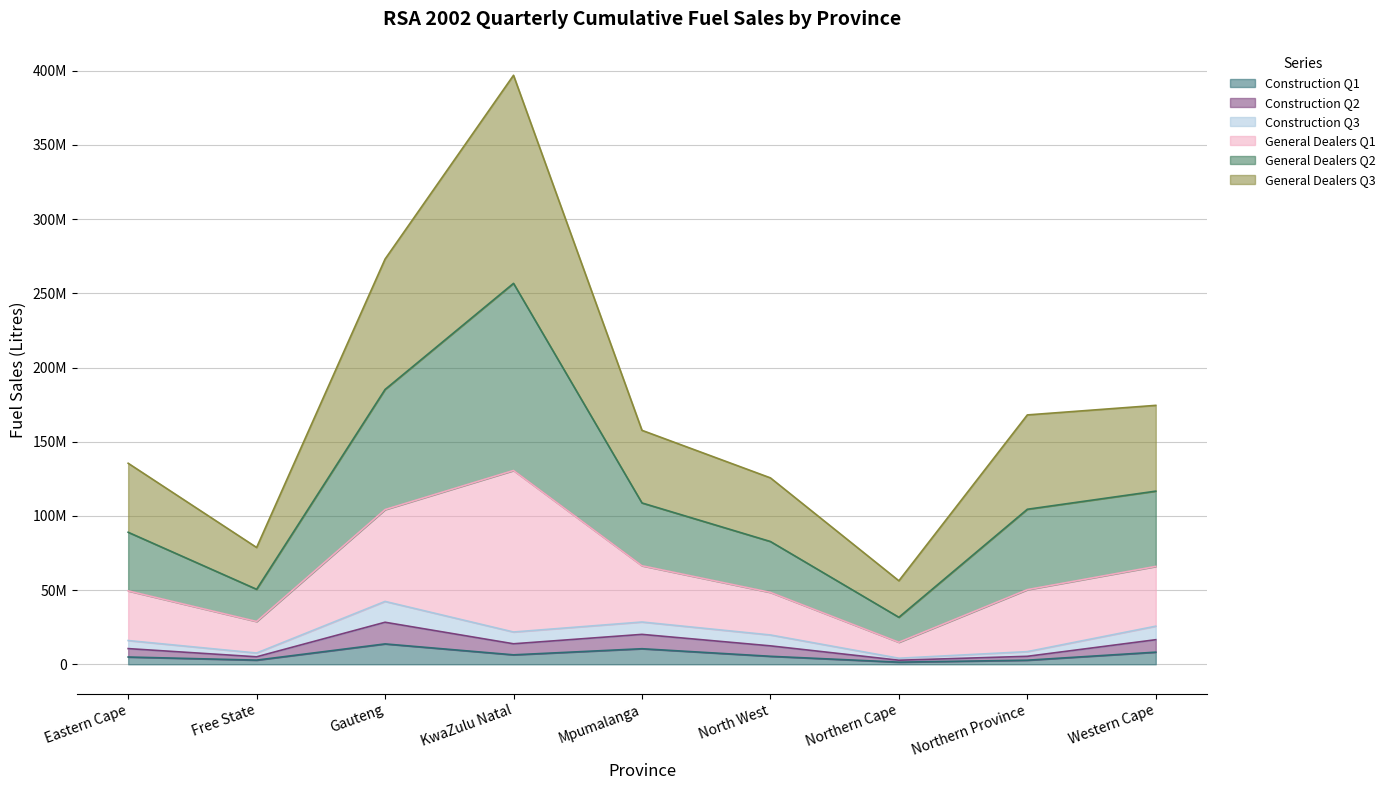

True or false: Construction Q2 and Construction Q1 cross at least once.

False